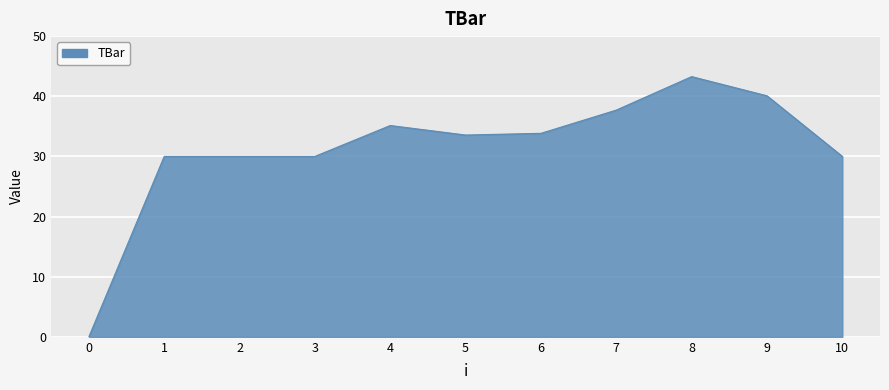

How many values exceed 33?

6